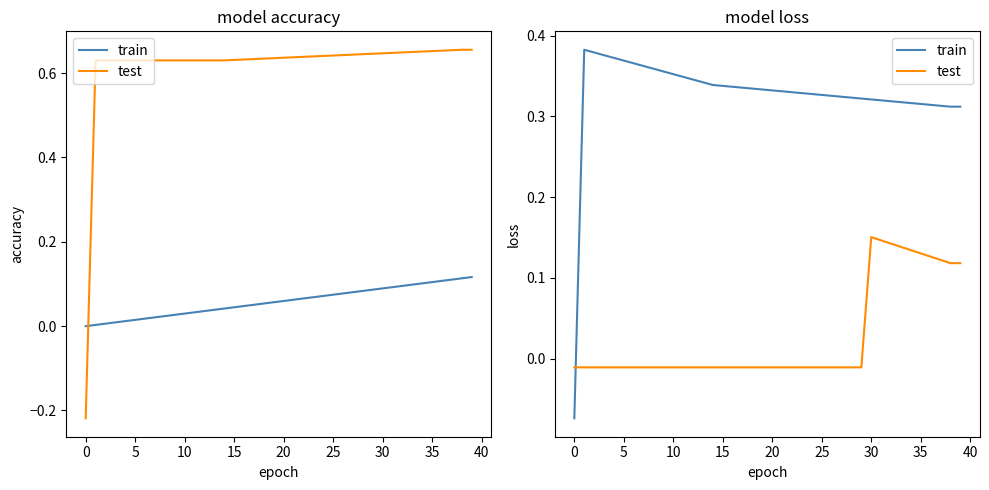

What is the label of the 18th point from the left?

17